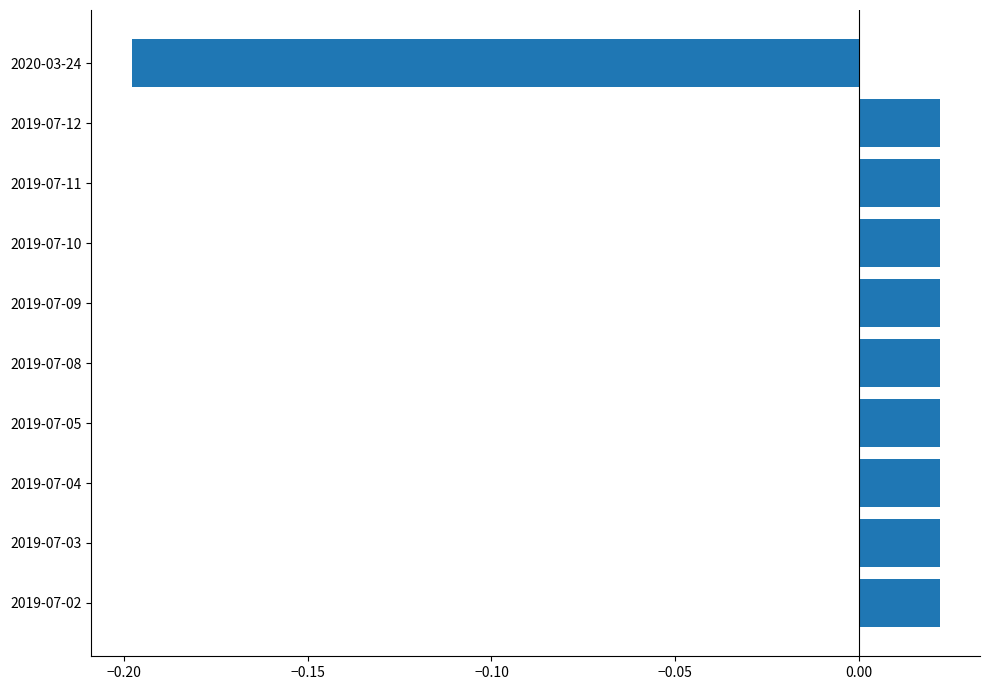

True or false: the data shows -0.3 at 2020-03-24.

False